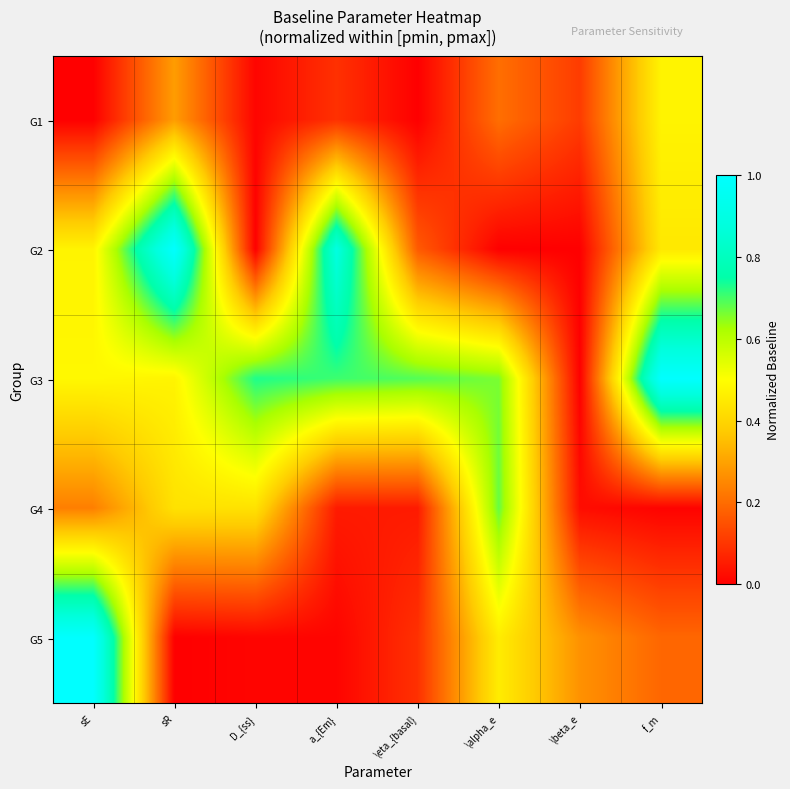

Which series changed the most between \beta_e and f_m?

G3